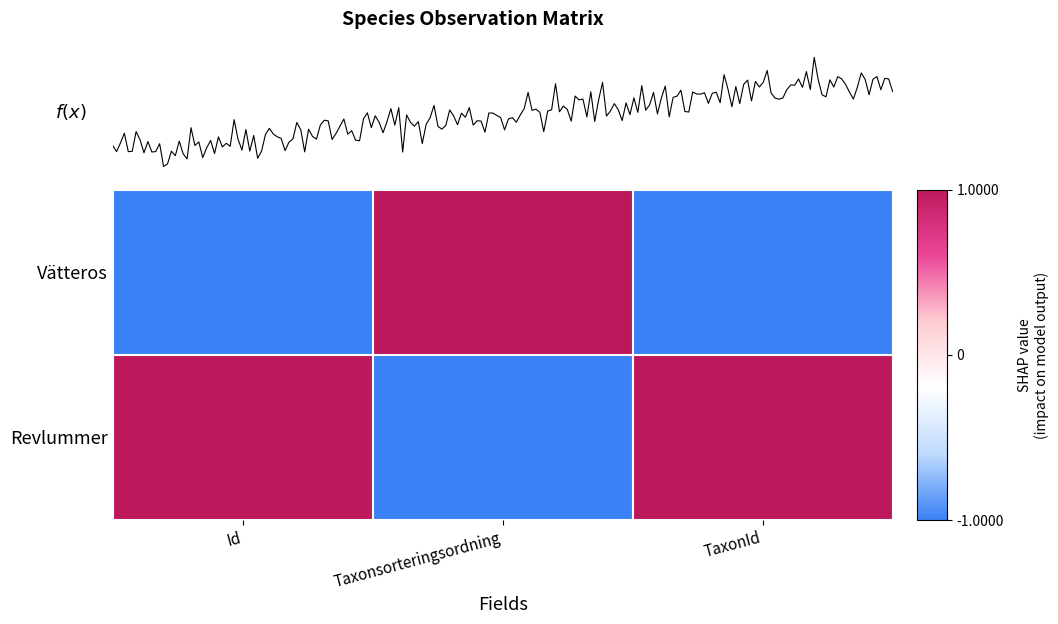

At which category is the sum across all series the highest?

Id